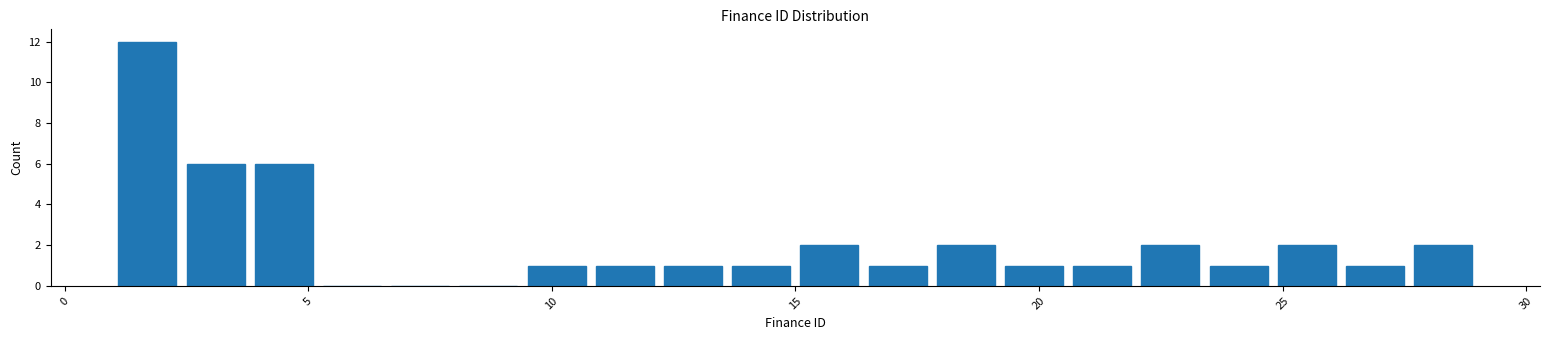

Read against the x-axis, roughly where is the centre of the tallest bar?

1.5